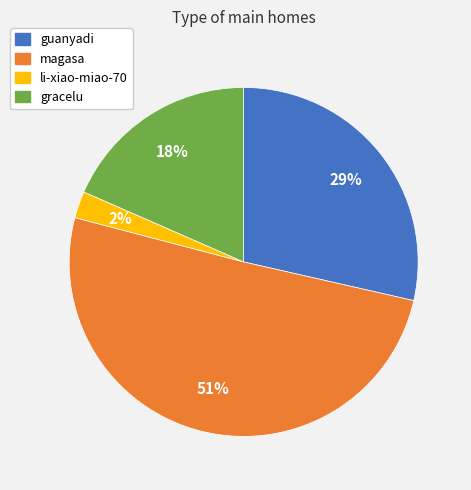

Is there any slice that represents more than half of the pie?

Yes